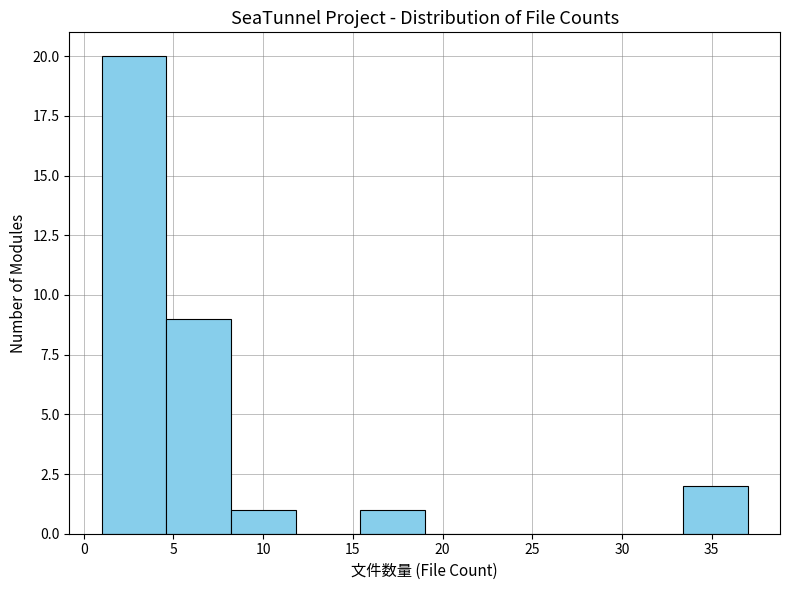

Reading left to right, list every bar in this chart as the range it spans on the x-axis followed by its height. Neither the bar edges nor the heights are printed on the chart, so give them approximately, as read against the axes.

1.0 to 4.6: 20
4.6 to 8.2: 9
8.2 to 11.8: 1
11.8 to 15.4: 0
15.4 to 19.0: 1
19.0 to 22.6: 0
22.6 to 26.2: 0
26.2 to 29.8: 0
29.8 to 33.4: 0
33.4 to 37.0: 2